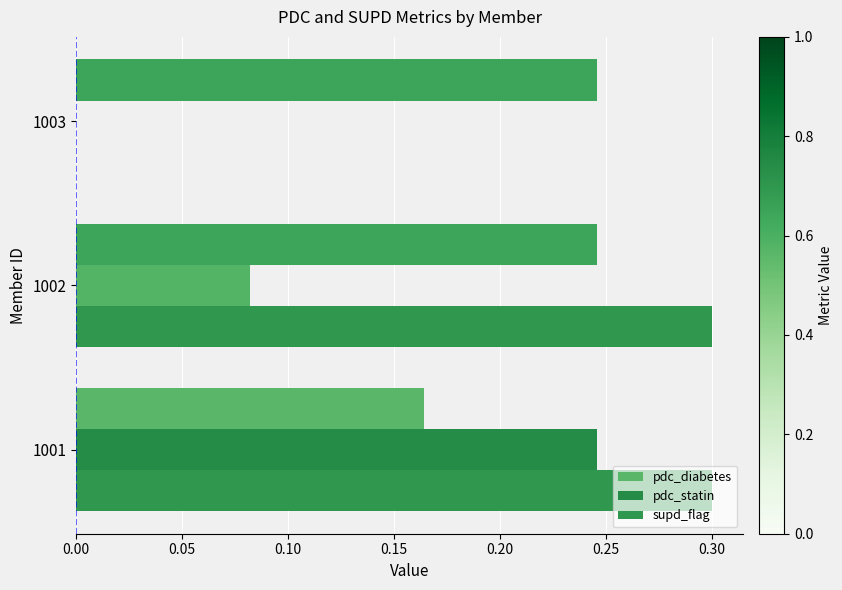

What is the average value of the pdc_statin series?

0.1